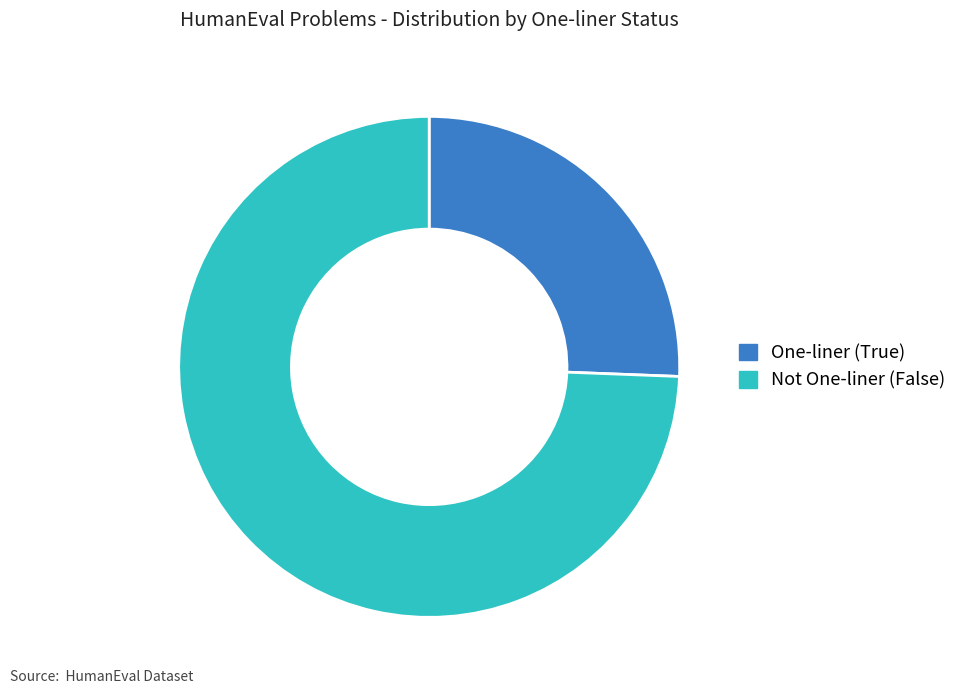

What is the largest slice in the pie chart?

Not One-liner (False)